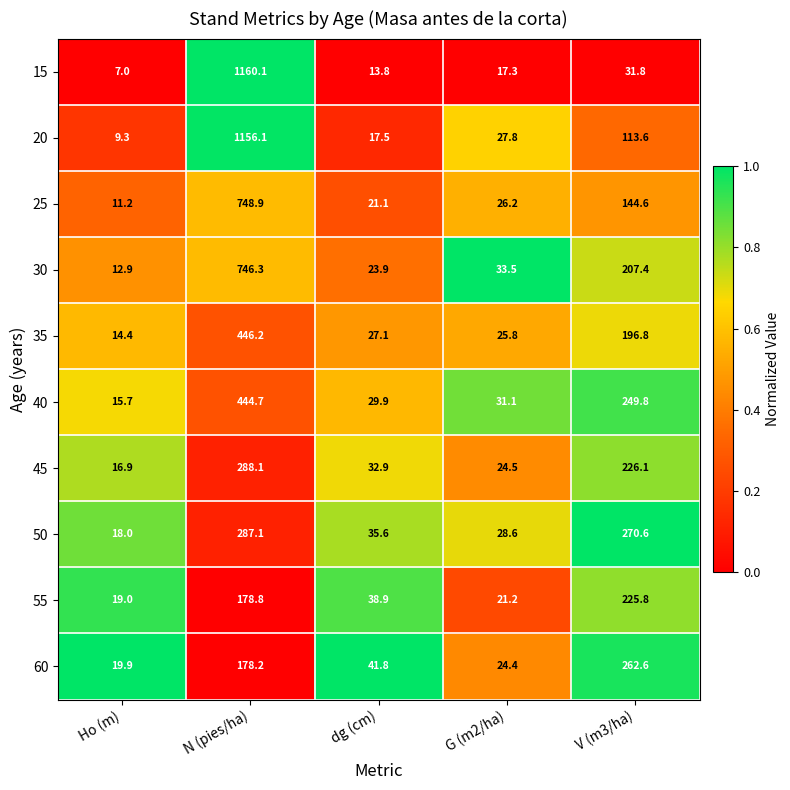

Which series has the largest range (max minus min)?

15